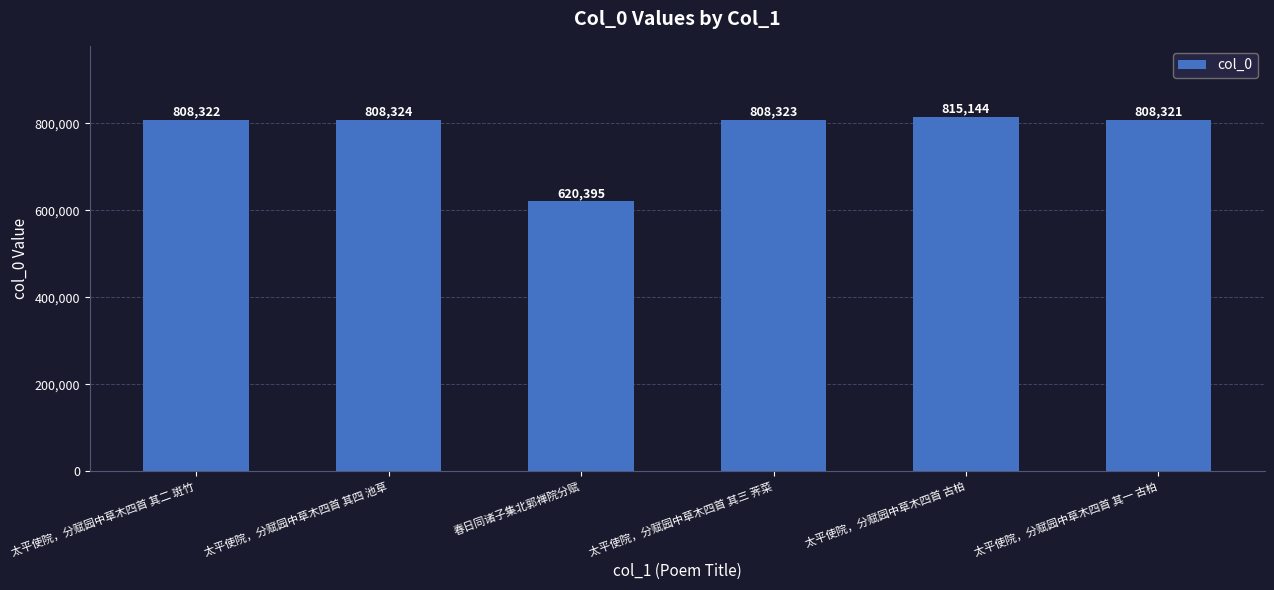

Does the chart contain any negative values?

No